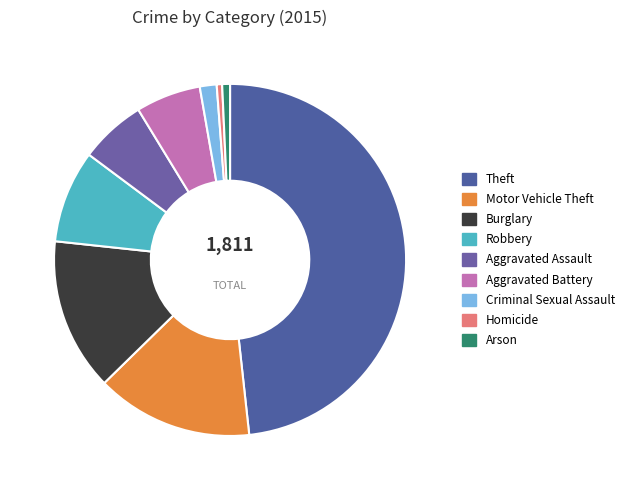

The Arson slice represents 1% of the pie. True or false?

True